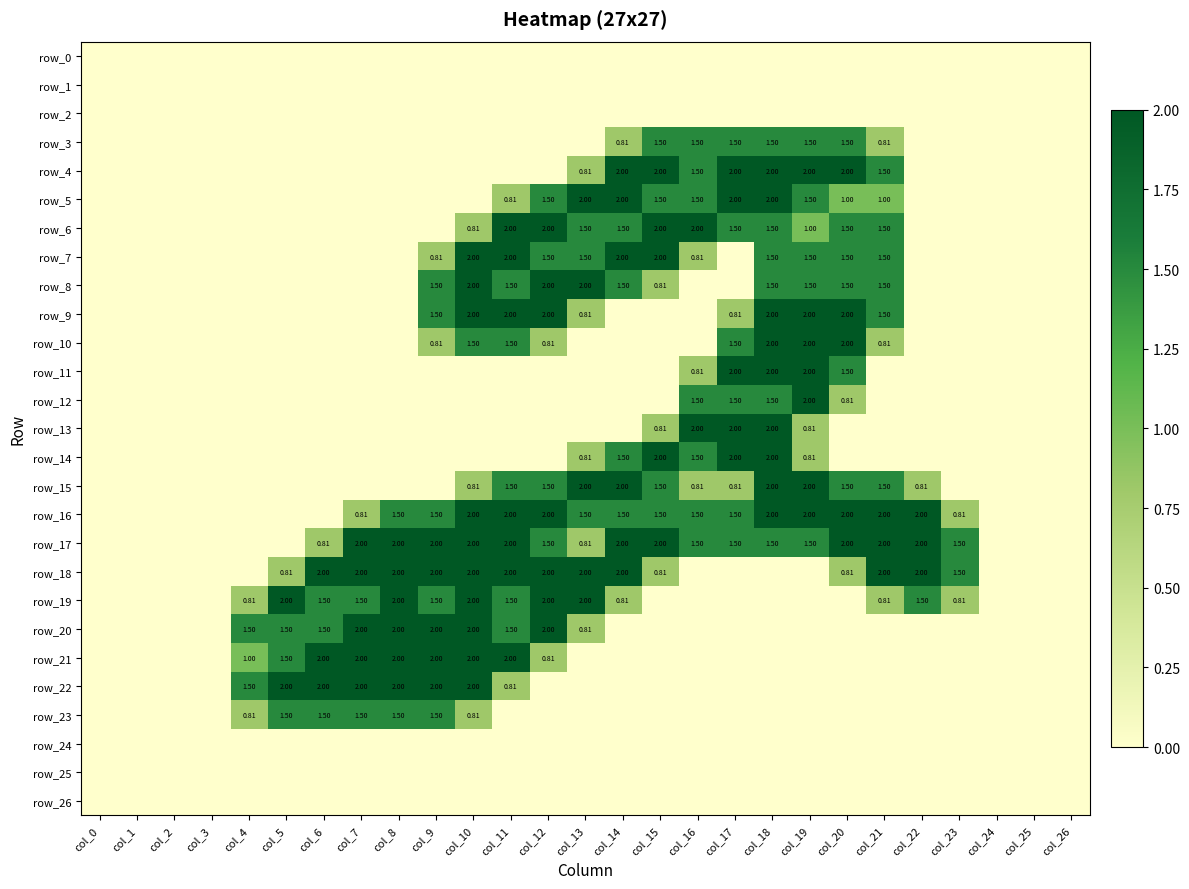

Rank the categories by row_2 value from lowest to highest.

col_0, col_1, col_2, col_3, col_4, col_5, col_6, col_7, col_8, col_9, col_10, col_11, col_12, col_13, col_14, col_15, col_16, col_17, col_18, col_19, col_20, col_21, col_22, col_23, col_24, col_25, col_26